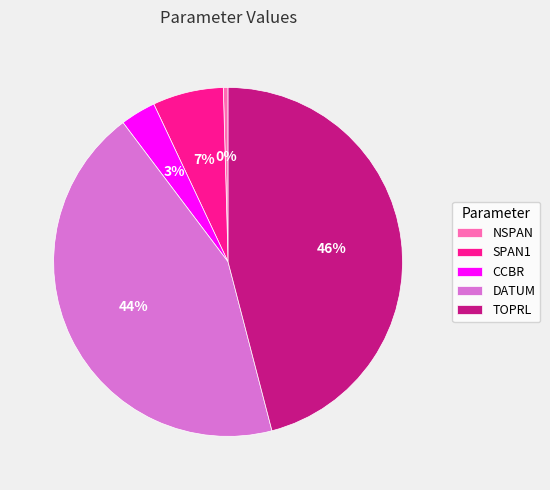

Is there a majority slice in this chart?

No